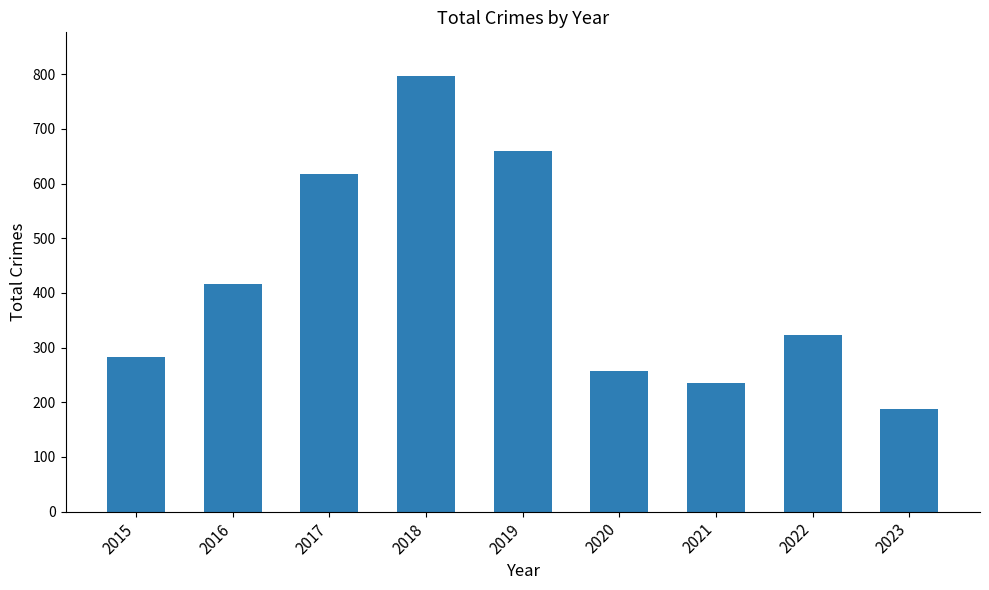

Which has a higher value, 2015 or 2020?

2015